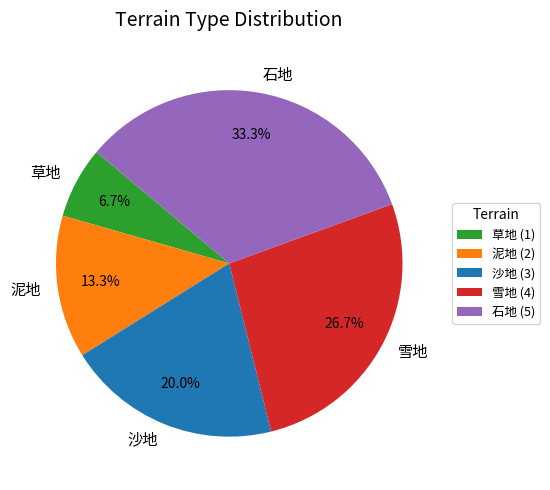

Does any single category account for the majority?

No